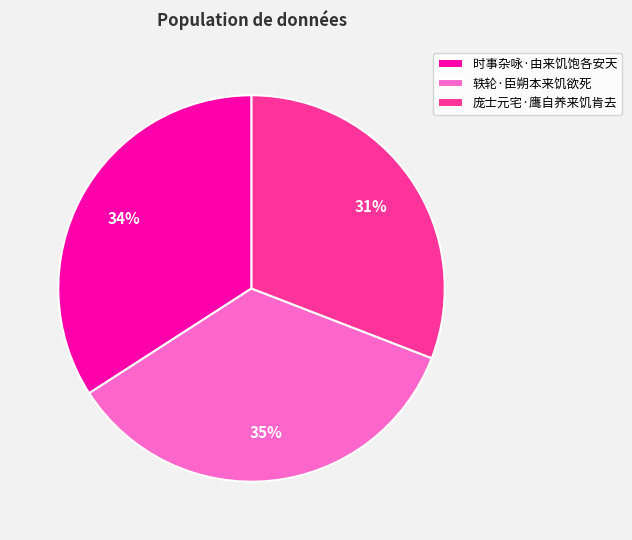

How many slices are in this pie chart?

3